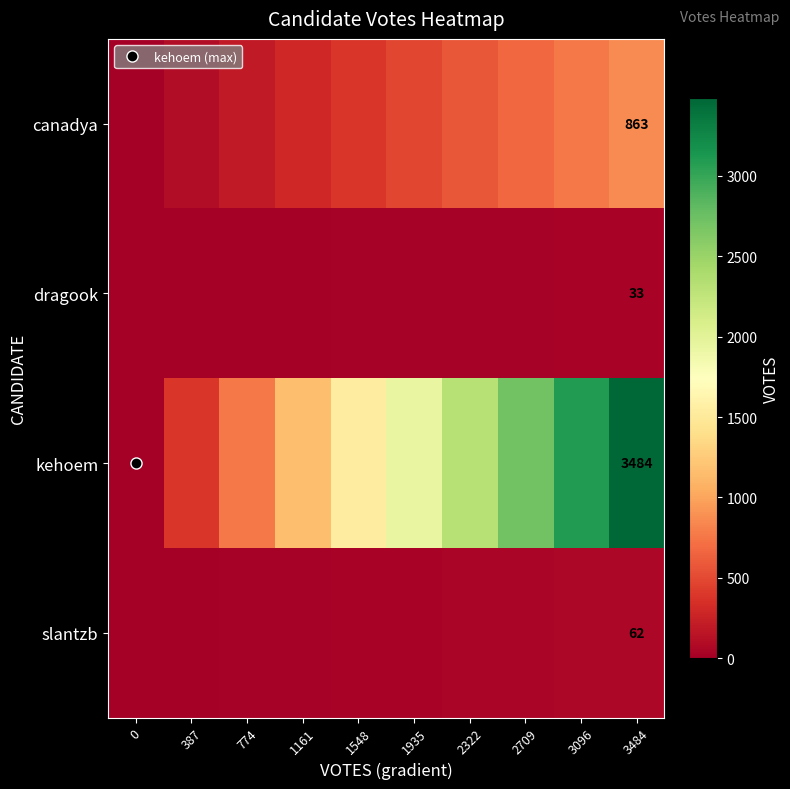

List the labels in order of slantzb value, largest first.

3484, 3096, 2709, 2322, 1935, 1548, 1161, 774, 387, 0